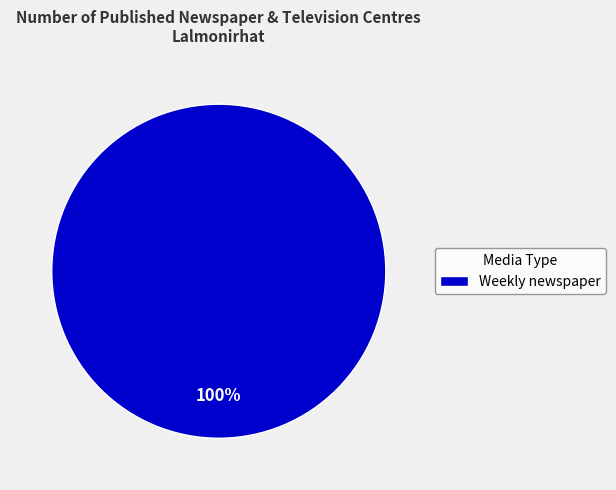

True or false: Weekly newspaper accounts for 100% of the total.

True